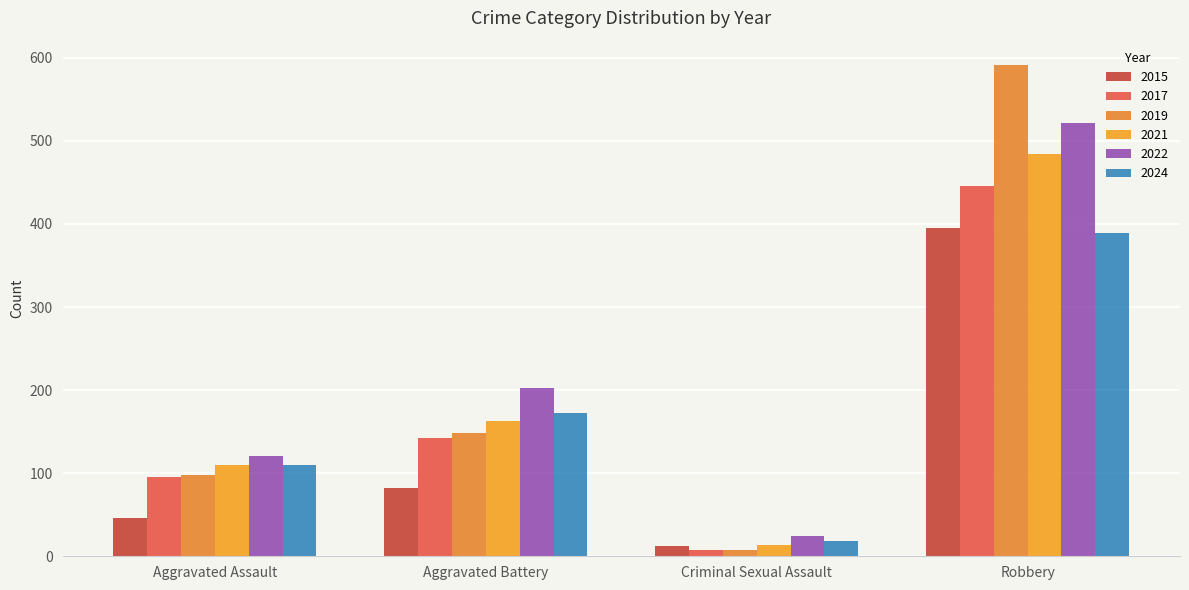

Which series changed the most between Aggravated Battery and Criminal Sexual Assault?

2022